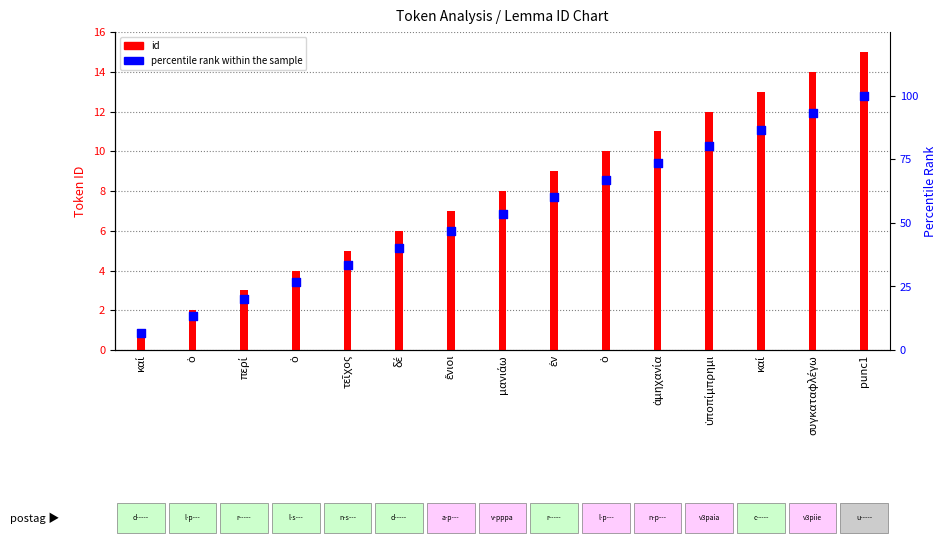

What is the total value across all series at punc1?

115.0